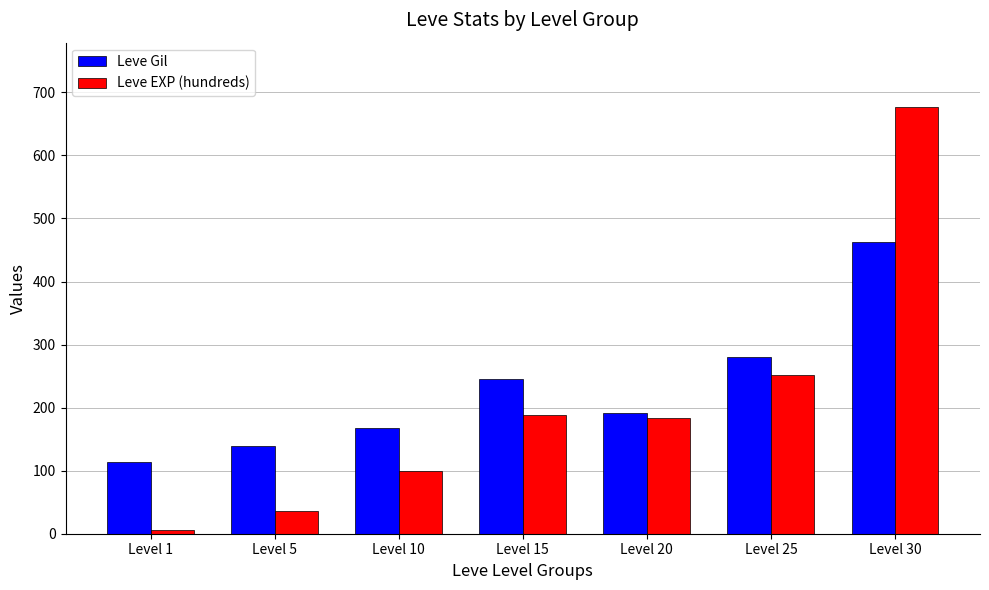

What is the difference between the second highest and minimum values in the Leve EXP (hundreds) series?

246.2